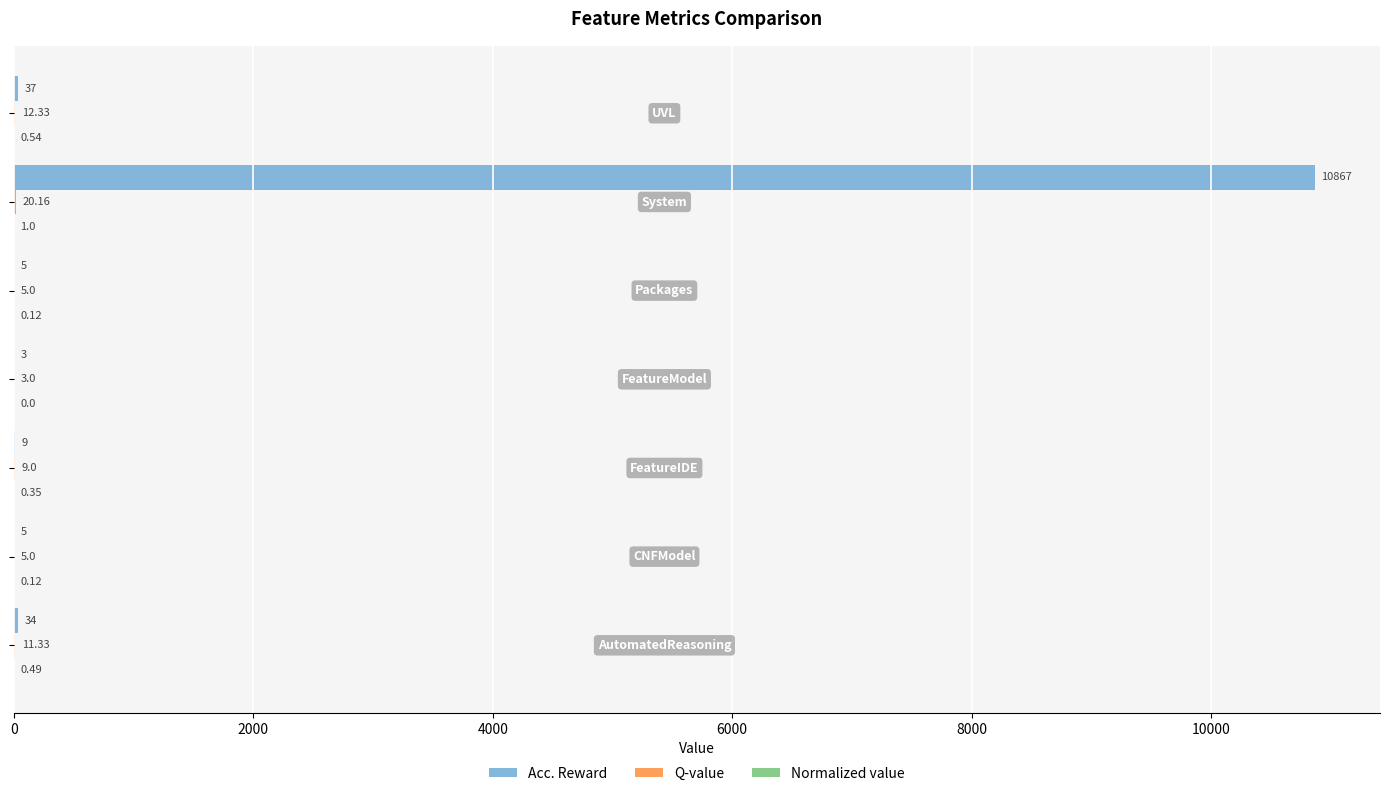

How many distinct data groups are displayed?

3